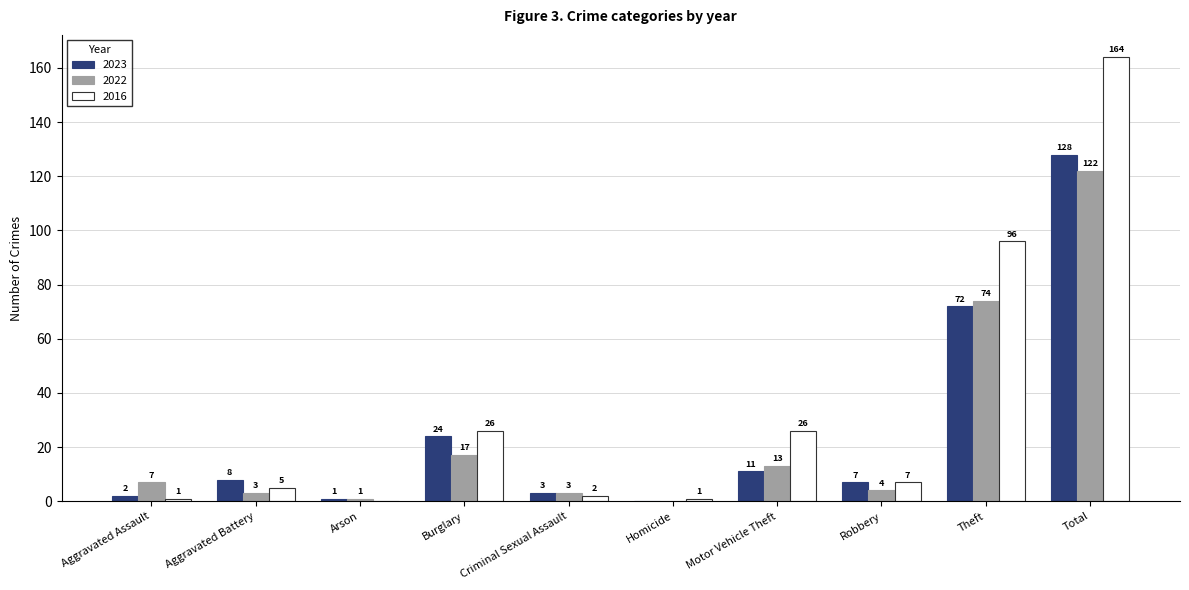

What is the sum of all 2022 values?

244